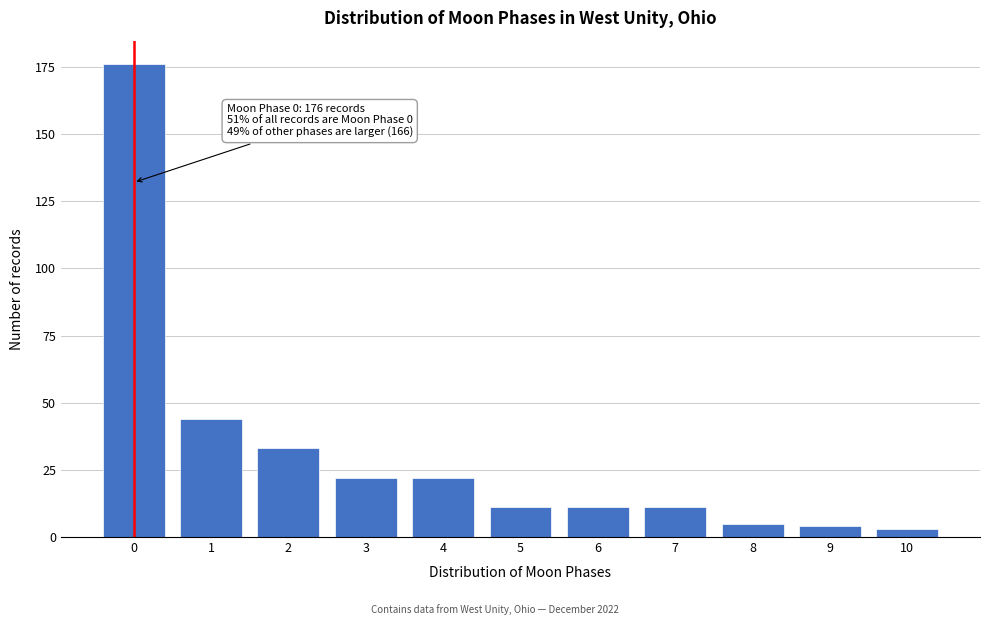

Reading left to right, extract all data points from this chart.

0=176	1=44	2=33	3=22	4=22	5=11	6=11	7=11	8=5	9=4	10=3